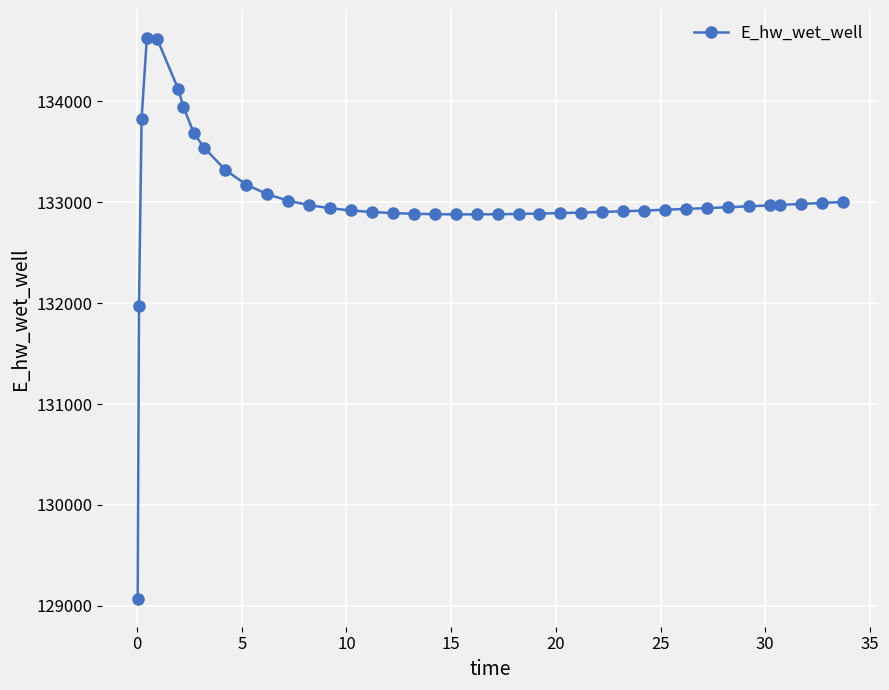

What is the sum of all values?

5320953.6